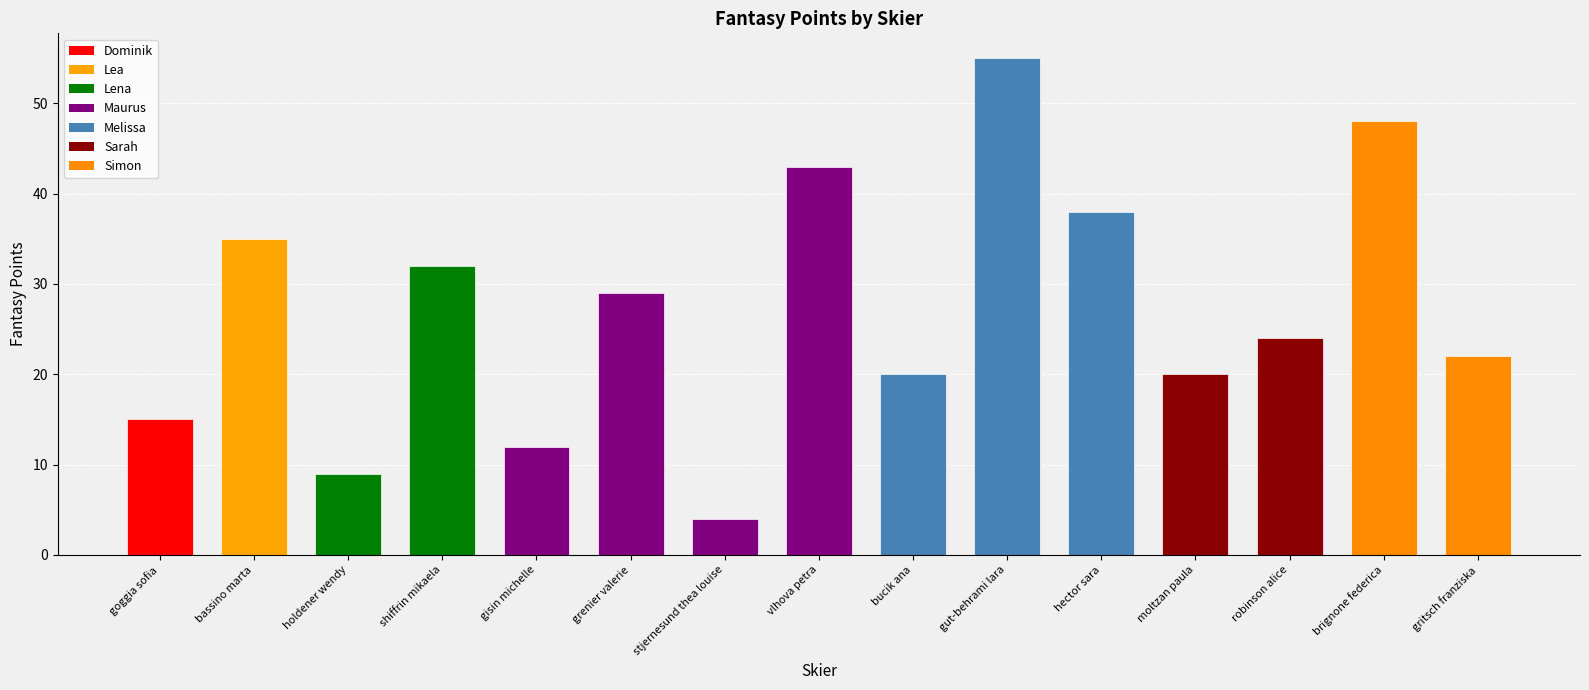

What is the value of the 10th bar from the left?

55